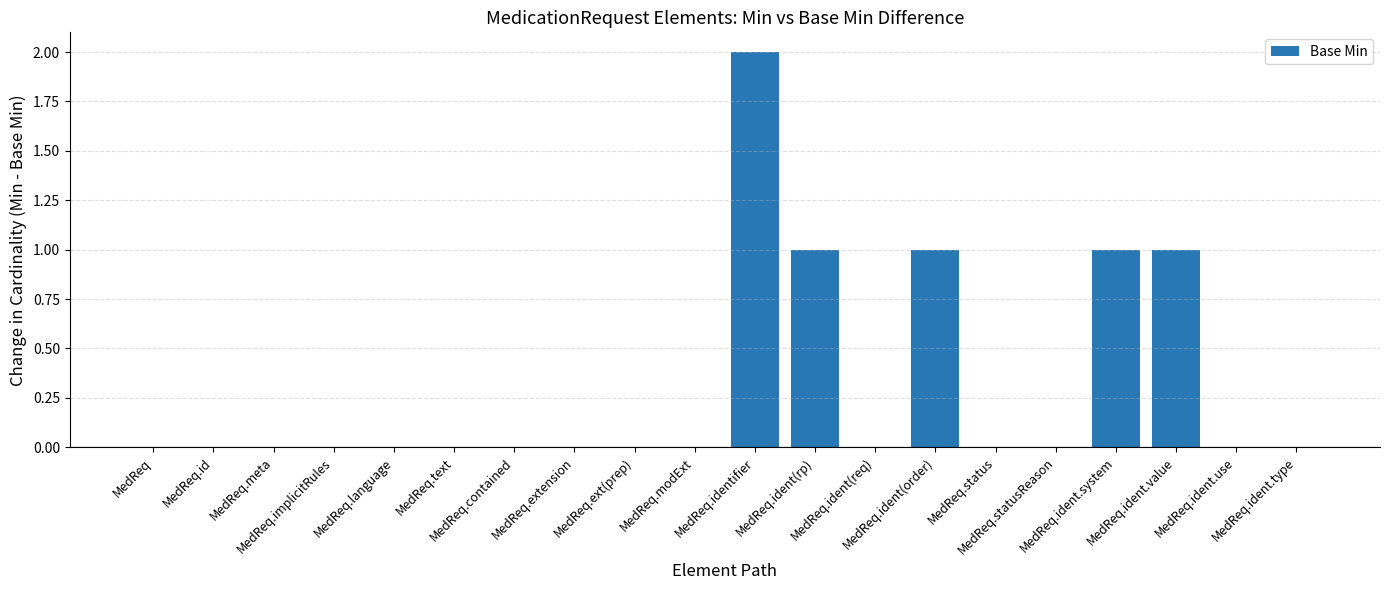

Are the bars horizontal?

No